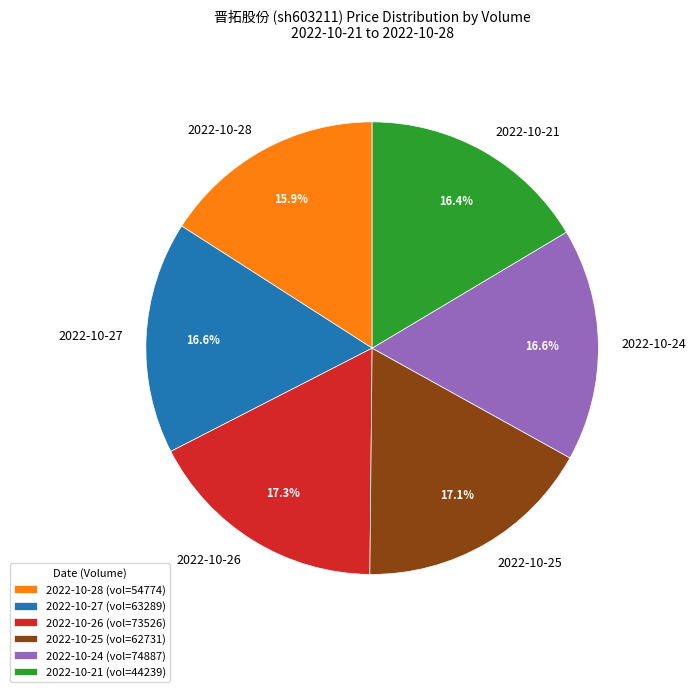

Is the sum of 2022-10-26 and 2022-10-21 greater than half?

No